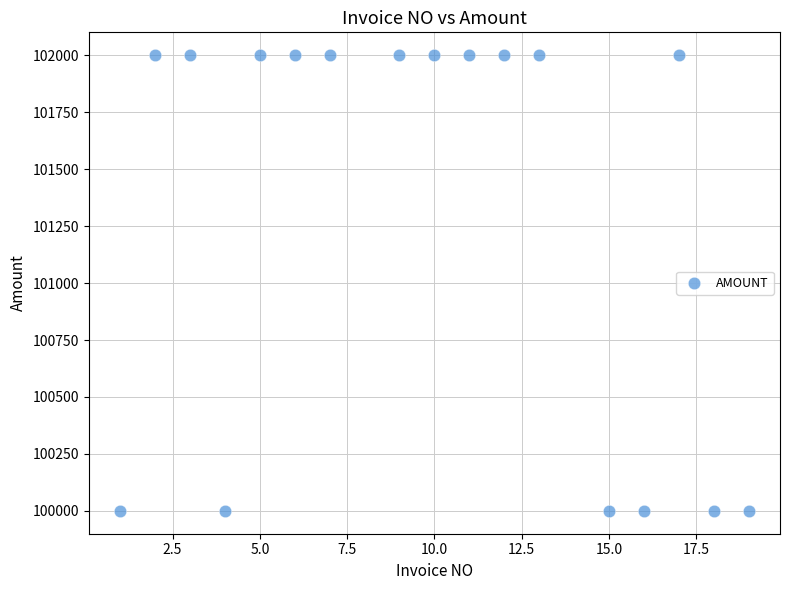

What is the range of Y values (max minus min)?

2000